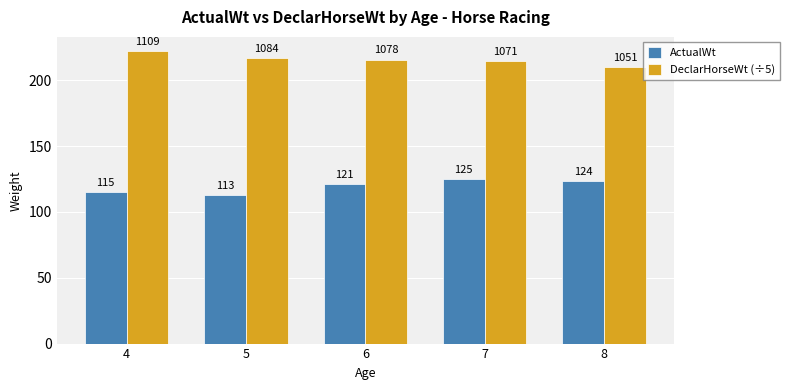

What is the value of the ActualWt bar at the 2nd from the left?

113.0